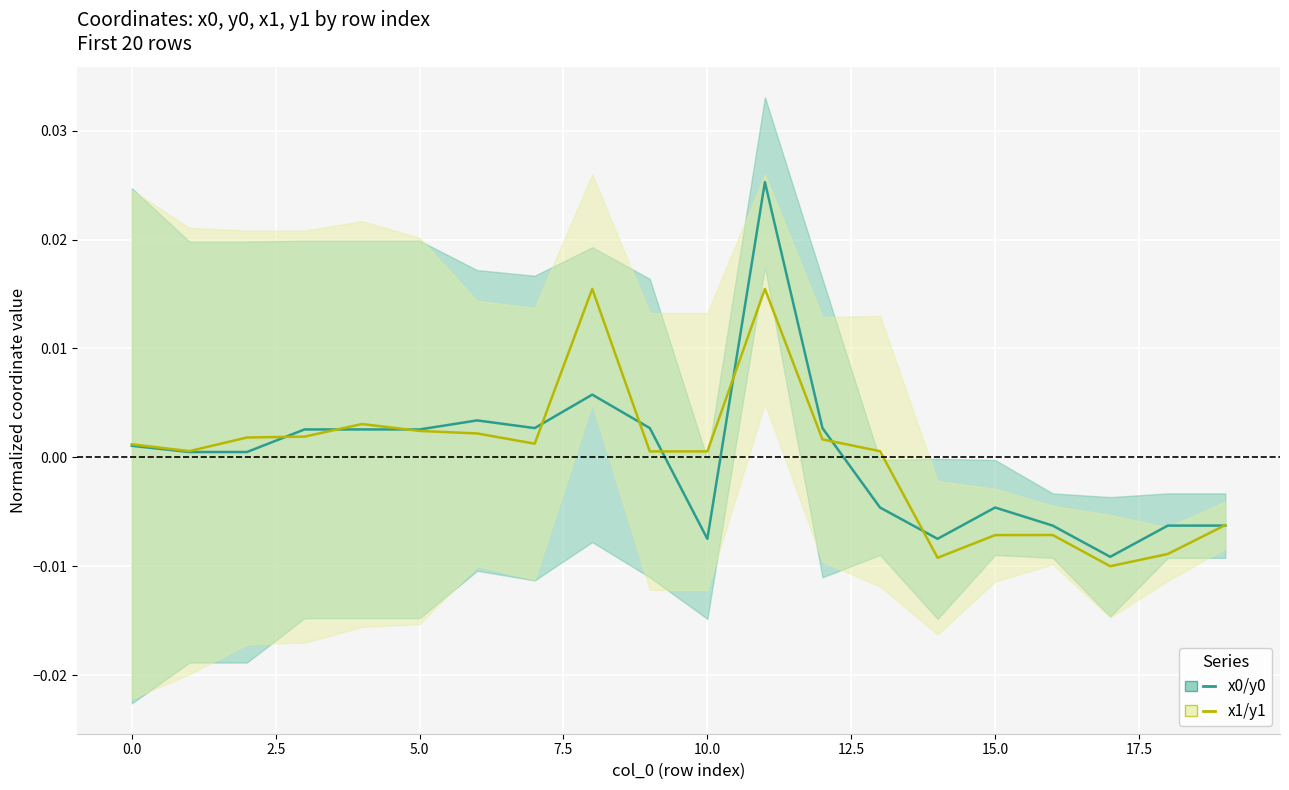

True or false: x1/y1 (male) has a value of -0.0 at 18.

True